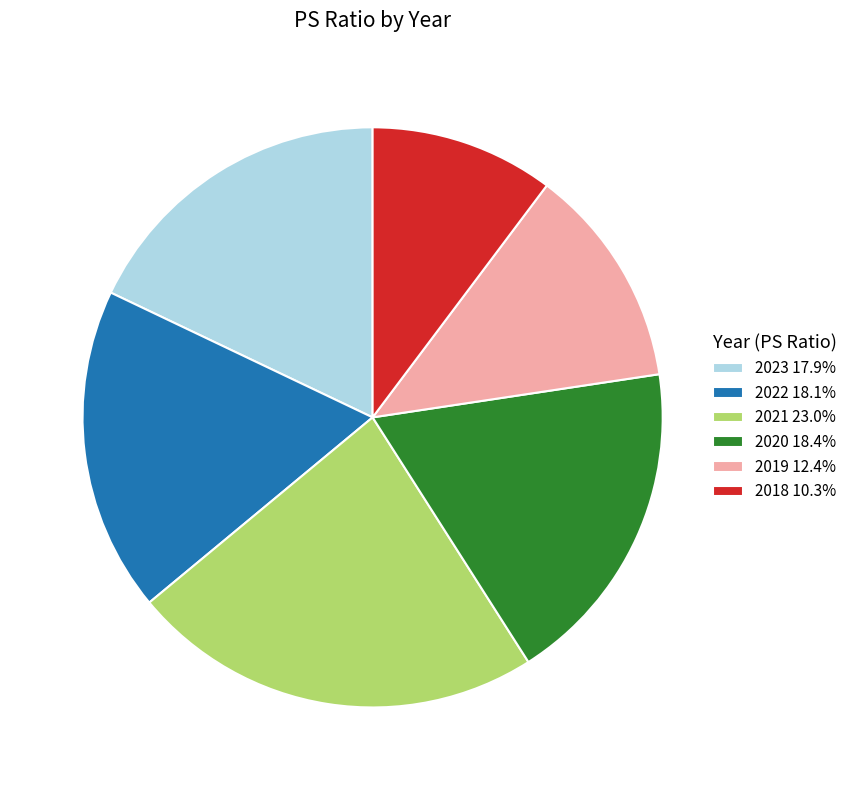

Do 2022 18.1% and 2023 17.9% together represent more than half of the pie?

No